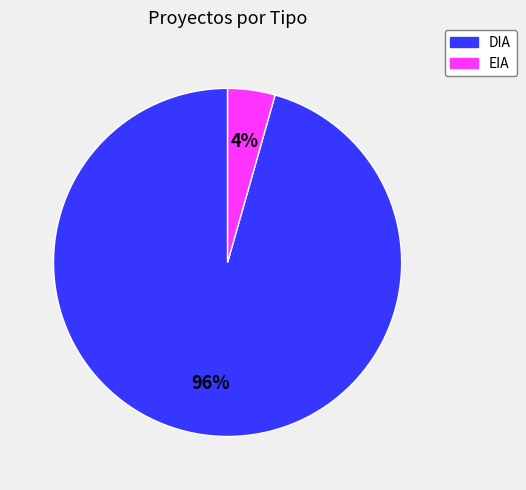

What is the majority slice?

DIA